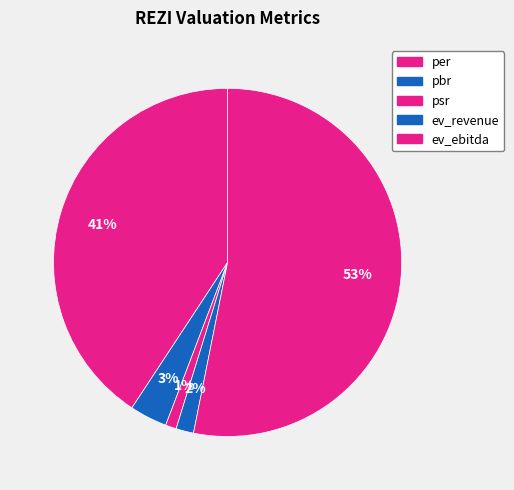

To the nearest percent, what is the average slice percentage?

20%